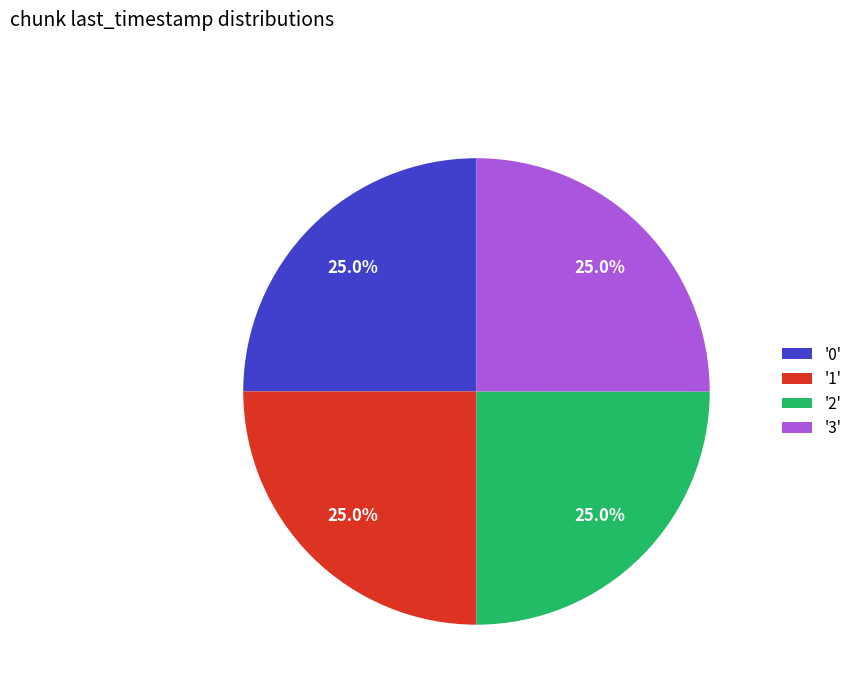

What is the ratio of the value at '2' to the value at '0'?

1.0